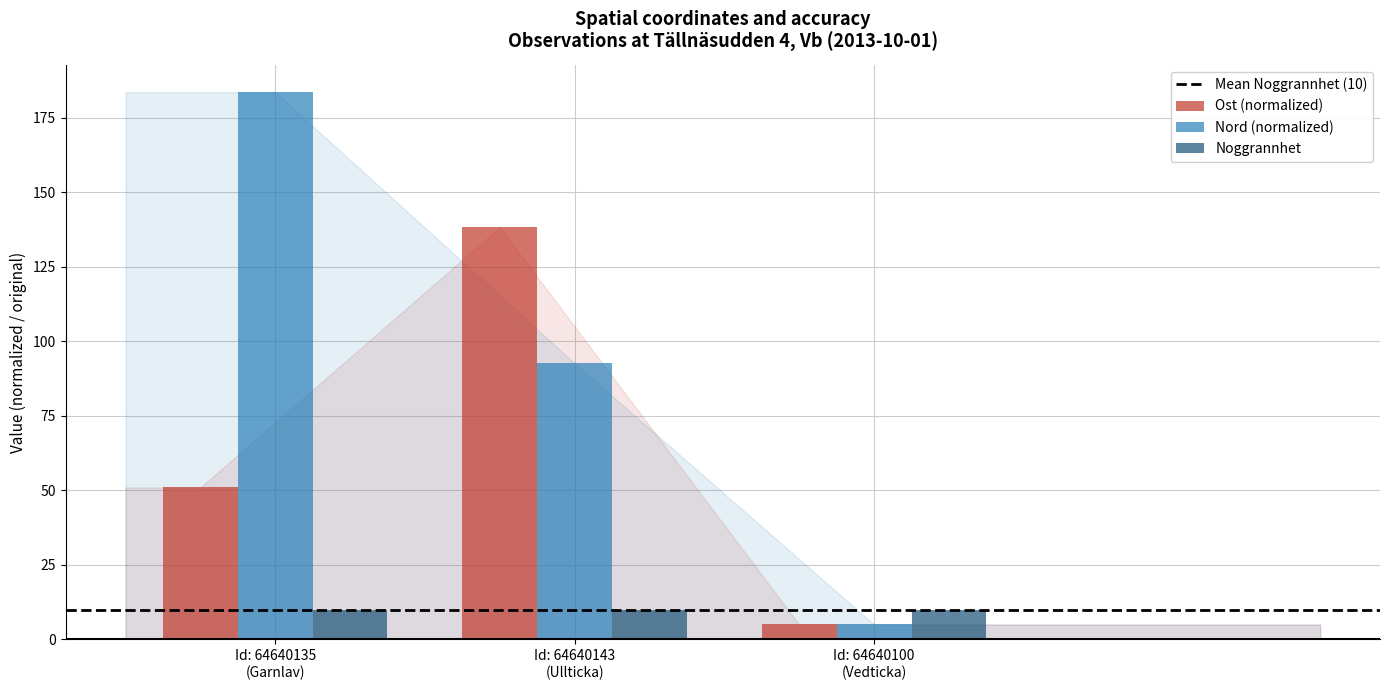

What is the highest value of the Ost (normalized) series?

138.2